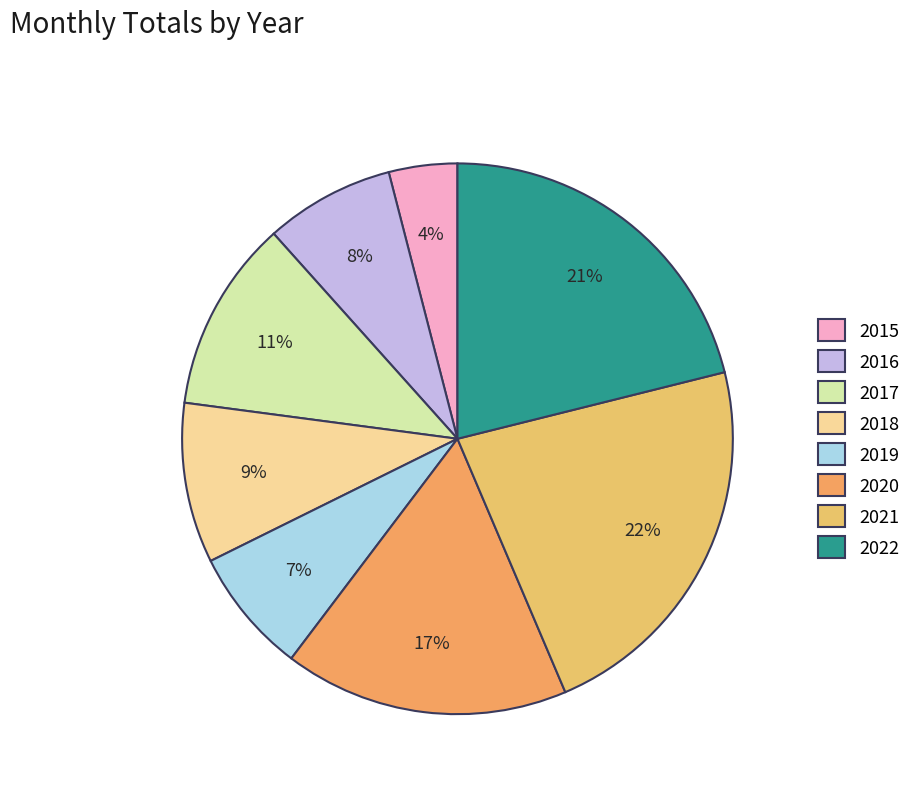

How many segments does this pie chart have?

8